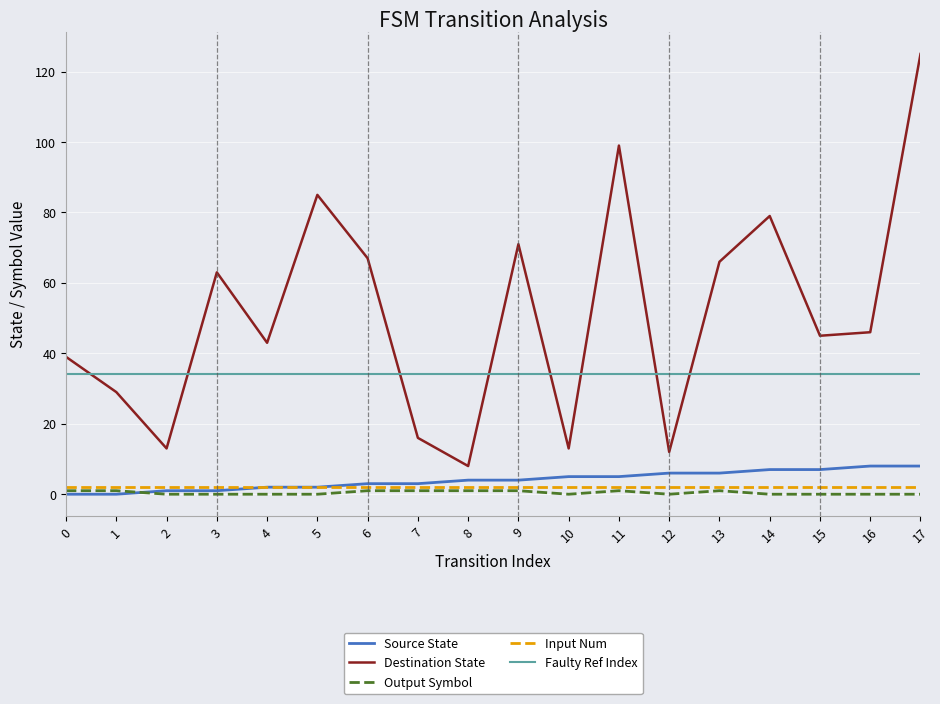

True or false: Destination State and Source State cross at least once.

False